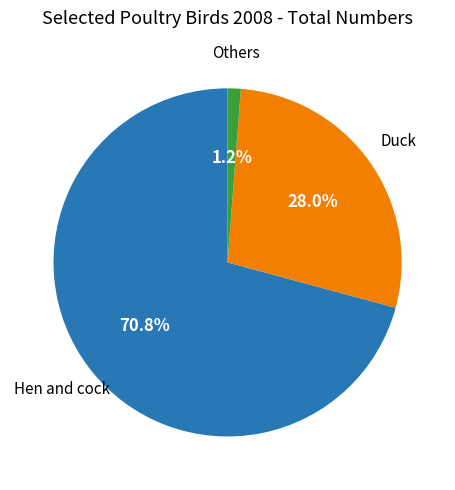

Is there any slice that represents more than half of the pie?

Yes